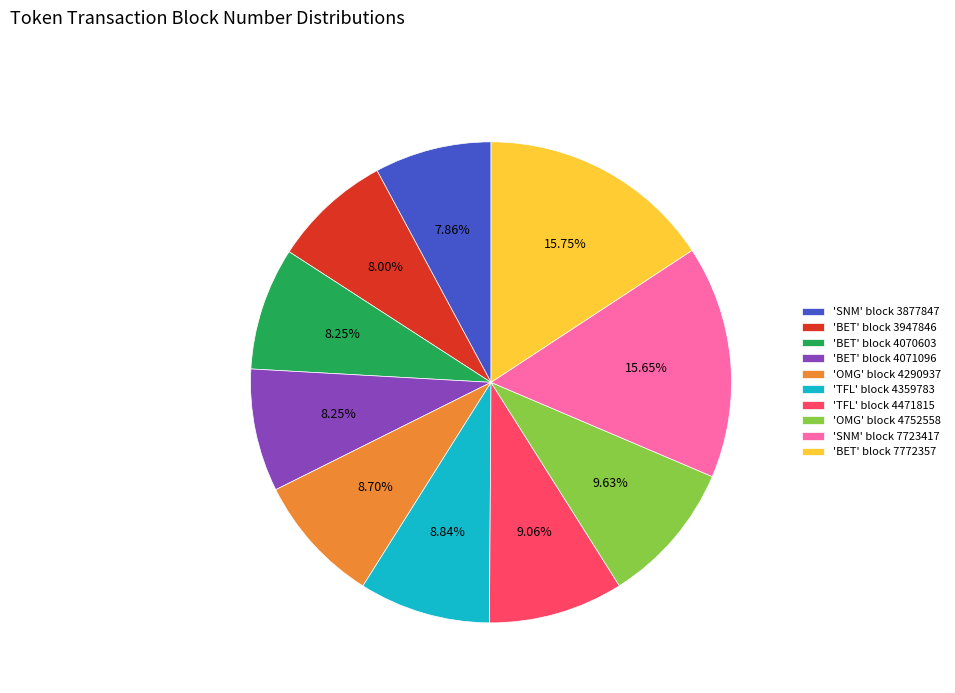

What is the ratio of the value at 'BET' block 3947846 to the value at 'BET' block 4070603?

1.0